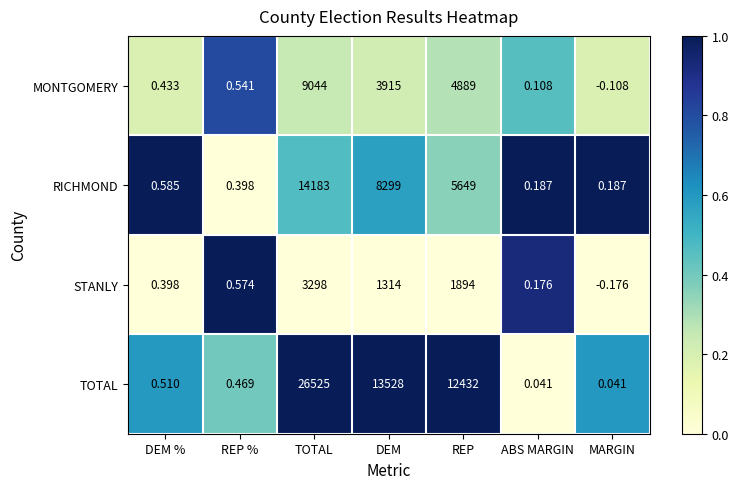

At how many categories does at least one series exceed 0?

7